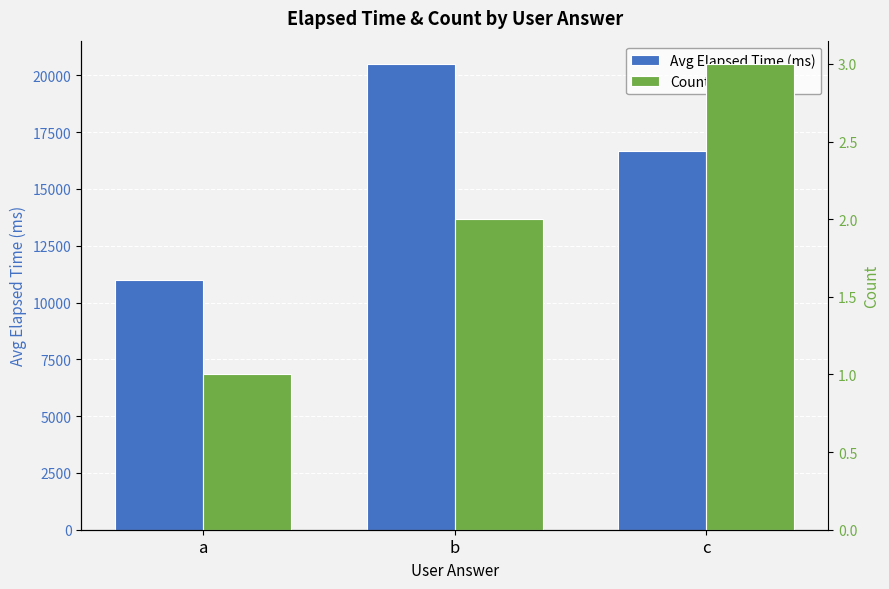

Rank the series at c from highest to lowest value.

Avg Elapsed Time (ms), Count